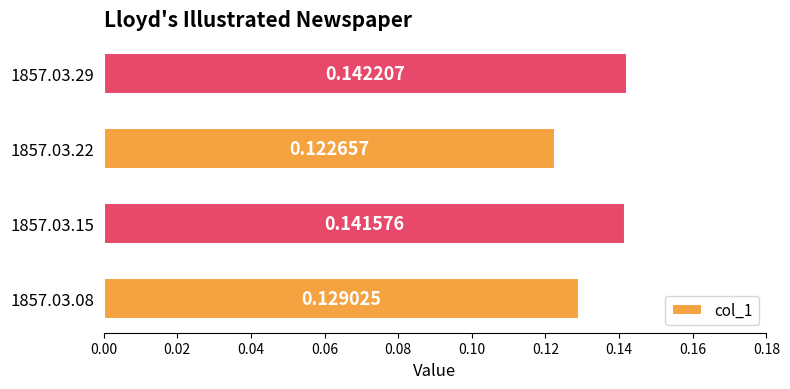

Are the bars horizontal?

Yes